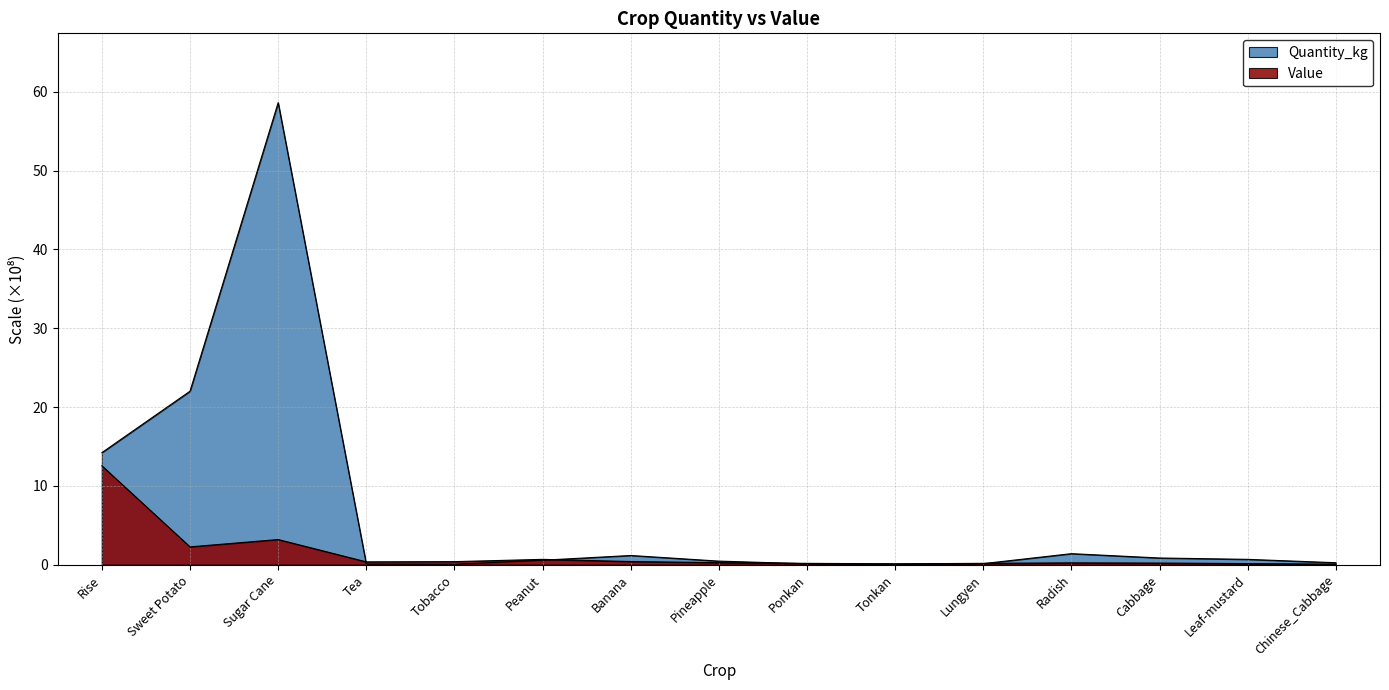

What is the lowest value of the Quantity_kg series?

0.1